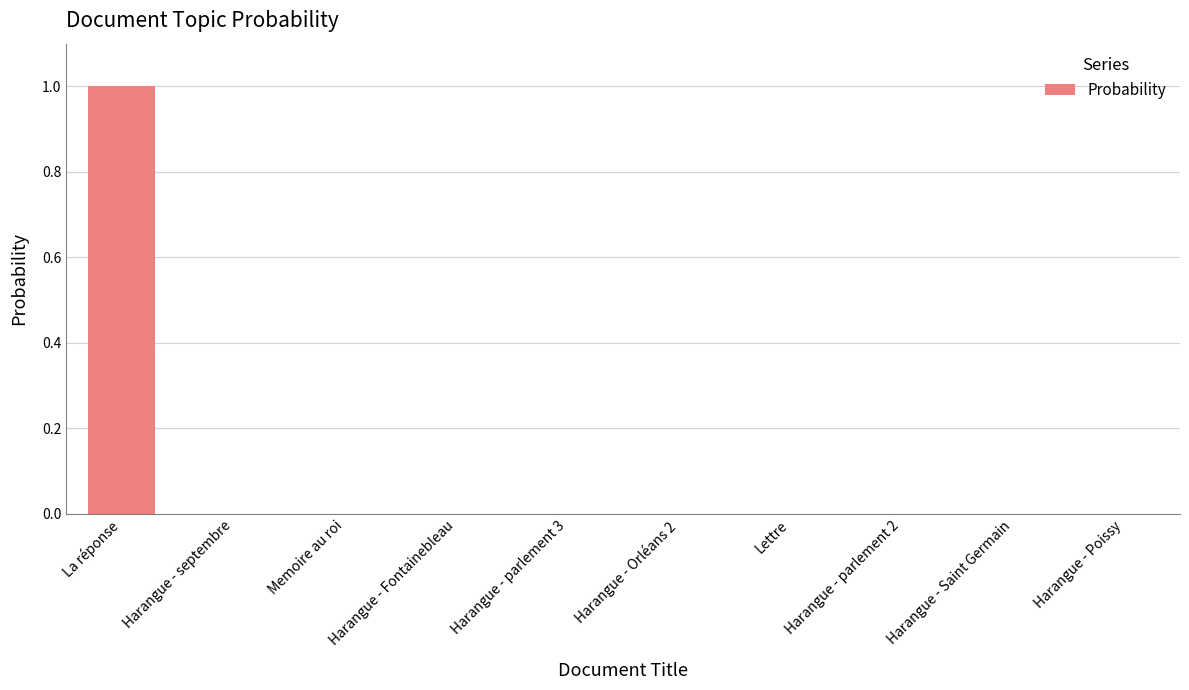

What is the sum of all values?

1.0